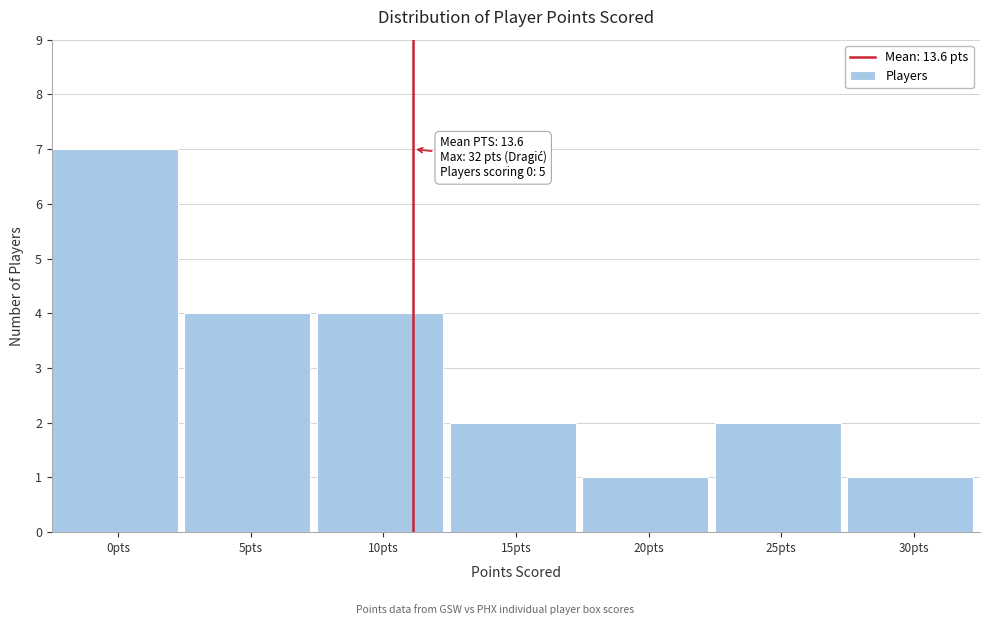

Reading right to left, list all the values displayed in this chart.

1	2	1	2	4	4	7